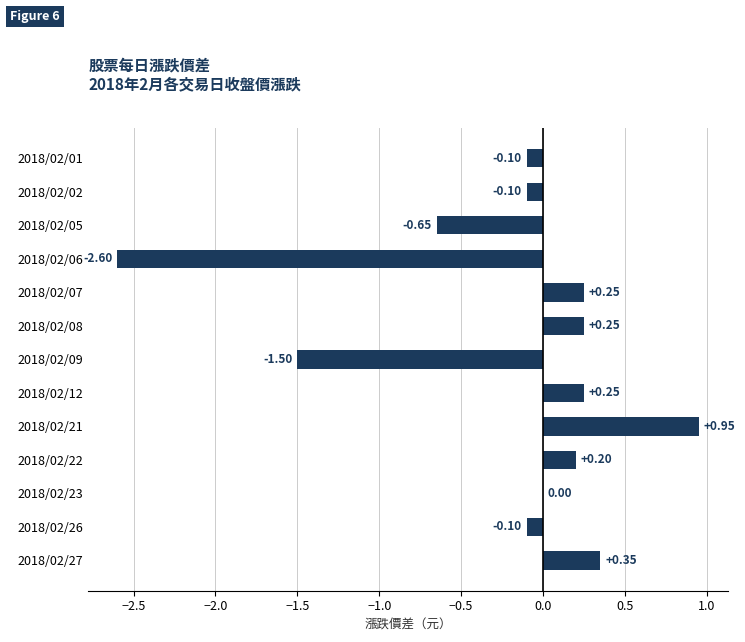

Between 2018/02/26 and 2018/02/21, which is larger?

2018/02/21